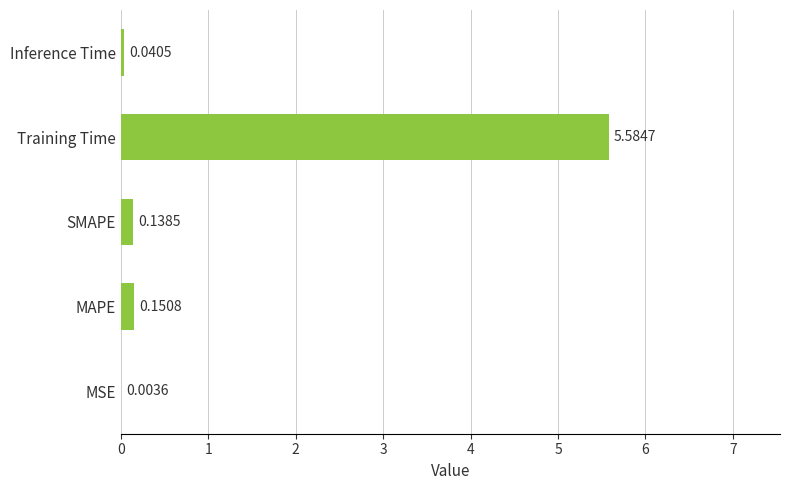

How many categories are shown in the chart?

5